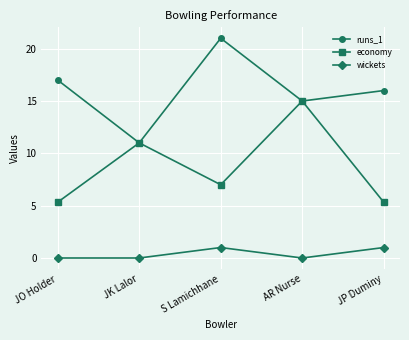

What are all the series names shown in the legend?

runs_1, economy, wickets